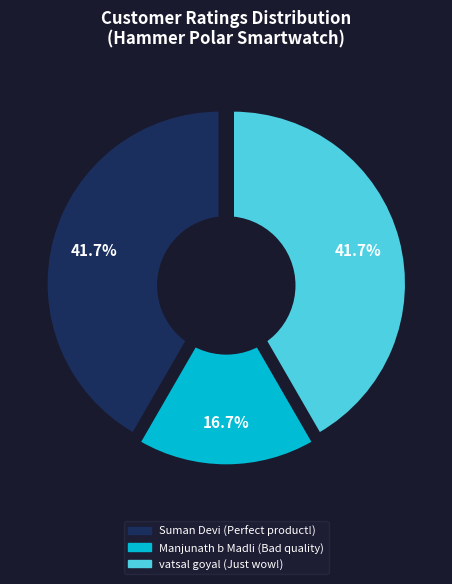

How many segments does this pie chart have?

3